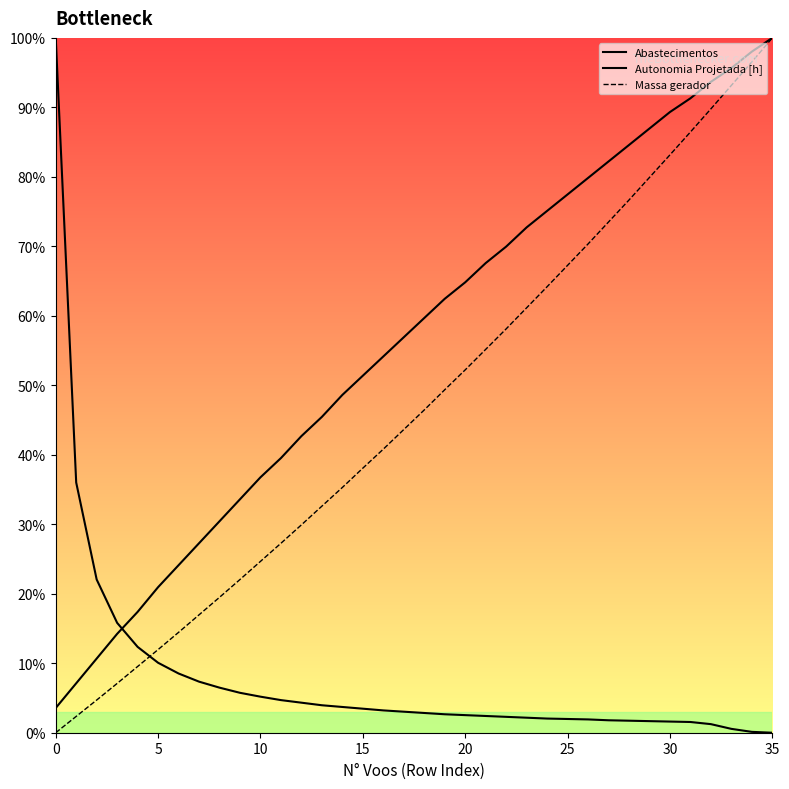

The Massa gerador series shows 93.2 at 33. True or false?

True